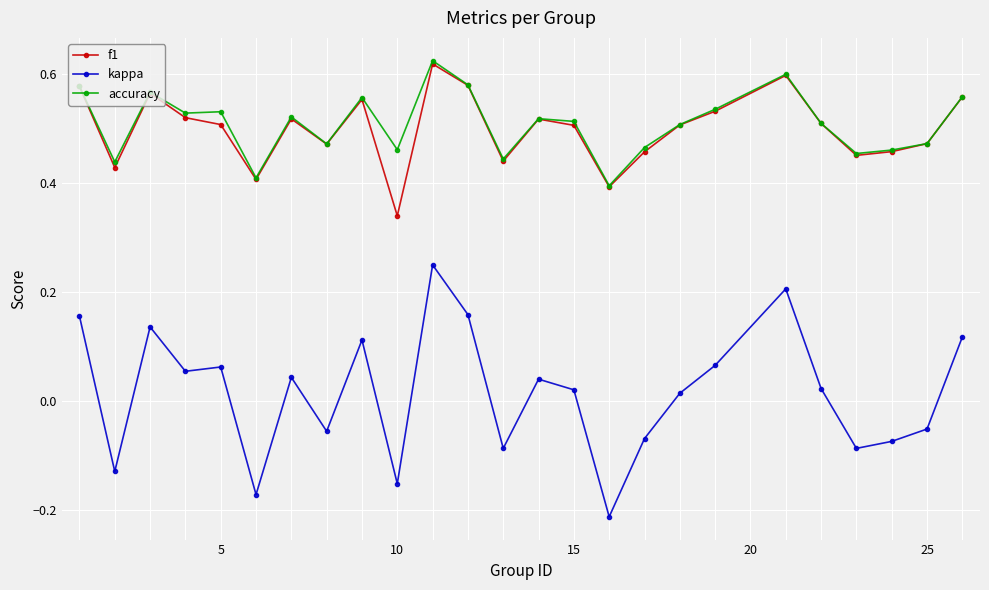

Count the accuracy values in the range 0 to 1.

25